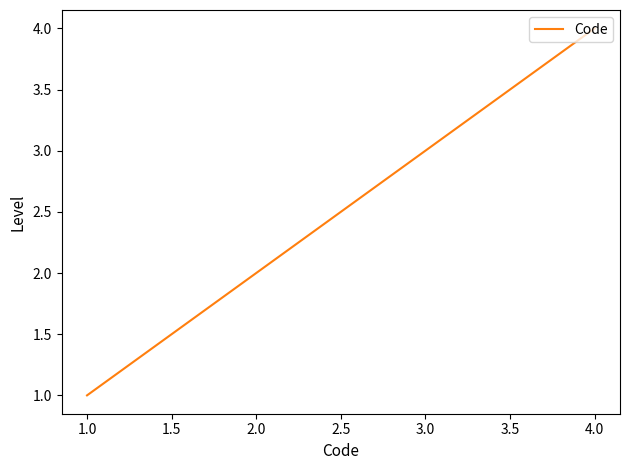

Which category has the lowest value across all series?

1.0